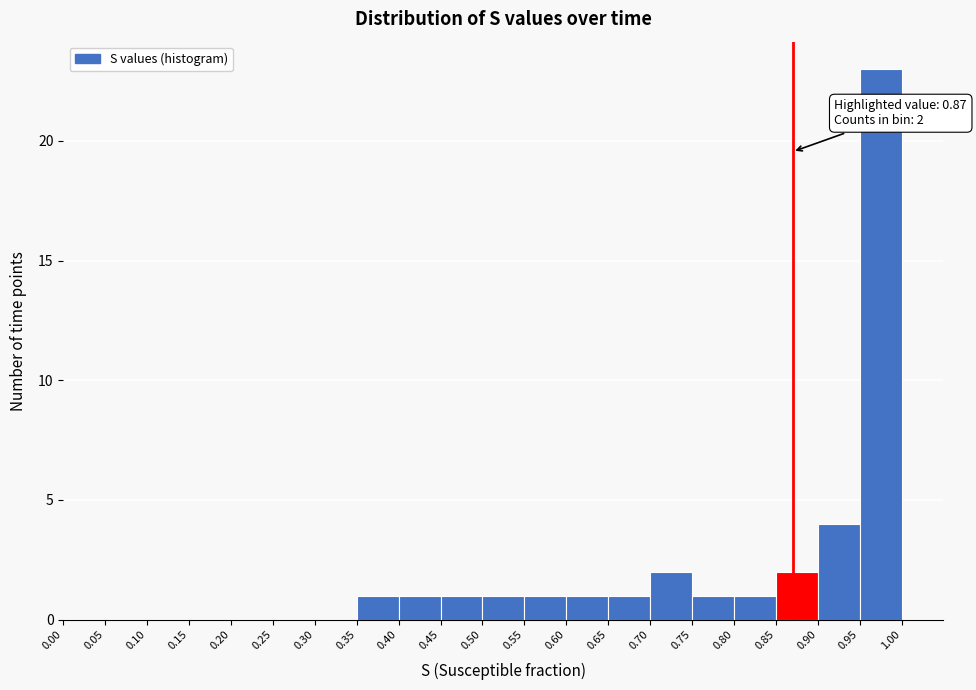

Which range on the x-axis has the tallest bar?

0.95 to 1.00